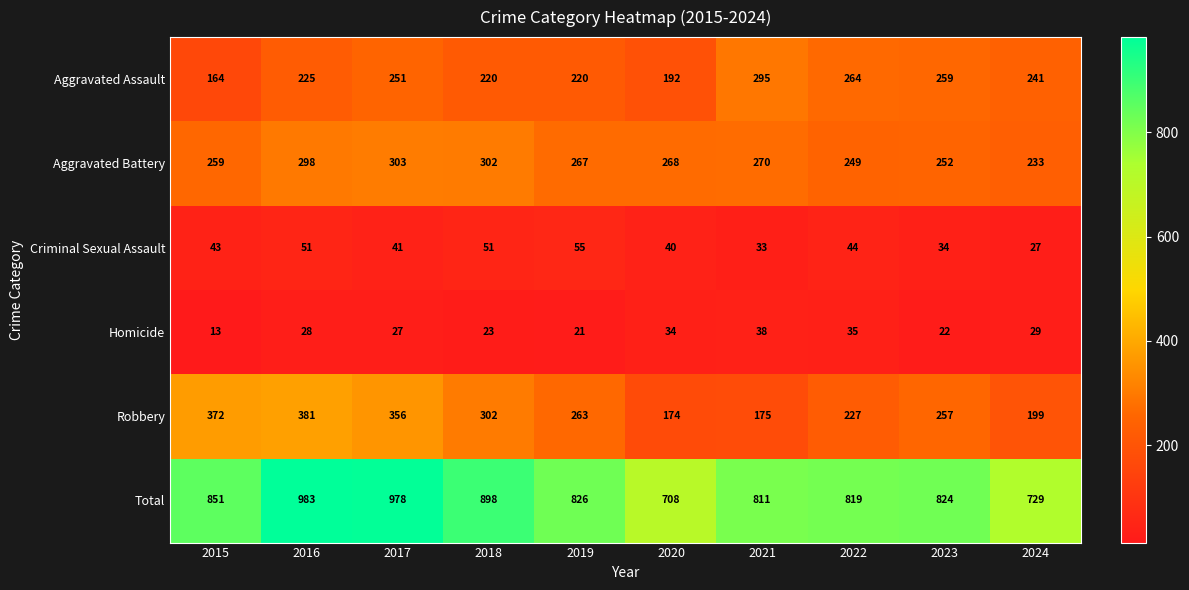

How many data points does each series have?

10